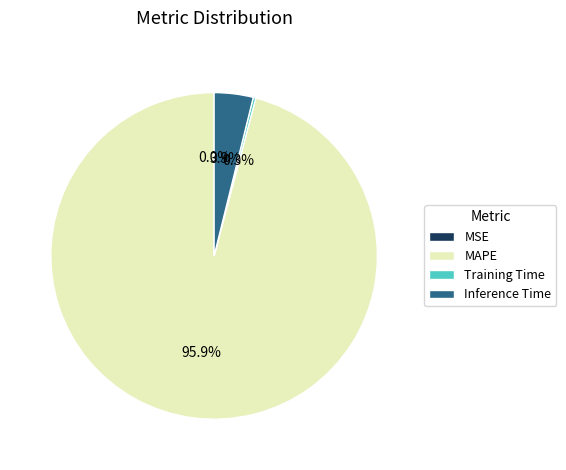

Is MAPE the majority of the pie?

Yes